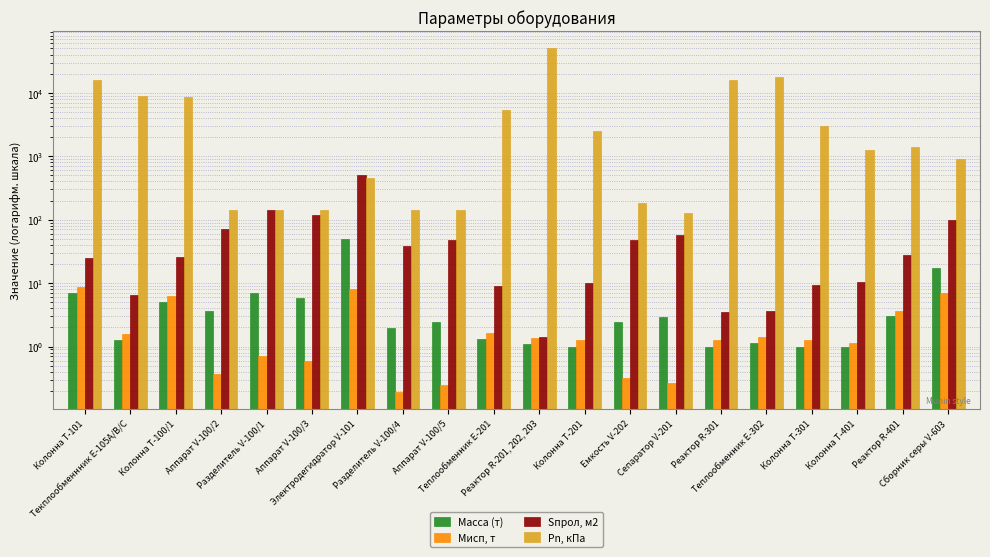

At which label does Sпрол, м2 reach its minimum?

Реактор R-201, 202, 203